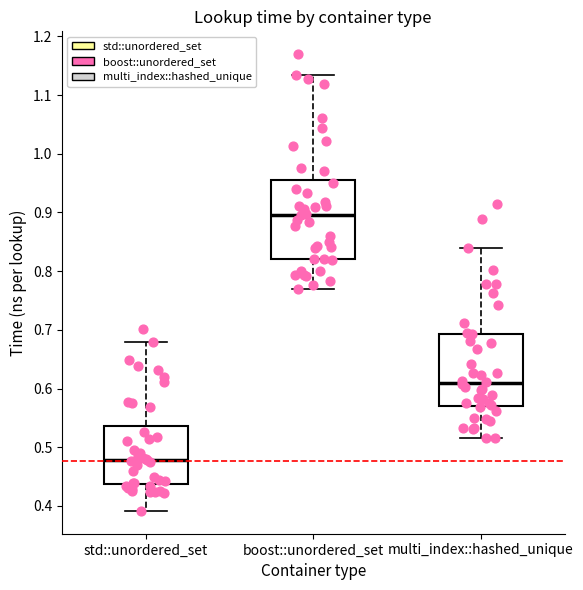

Reading left to right, transcribe this box plot: for each box, give where its median line is, the range the box spans, and where its two whiskers end, as read against the y-axis. The values are not printed on the chart, so give them approximately, as read against the axis.

std::unordered_set: median 0.48, box 0.44 to 0.54, whiskers 0.39 to 0.68
boost::unordered_set: median 0.90, box 0.82 to 0.96, whiskers 0.77 to 1.13
multi_index::hashed_unique: median 0.61, box 0.57 to 0.69, whiskers 0.52 to 0.84